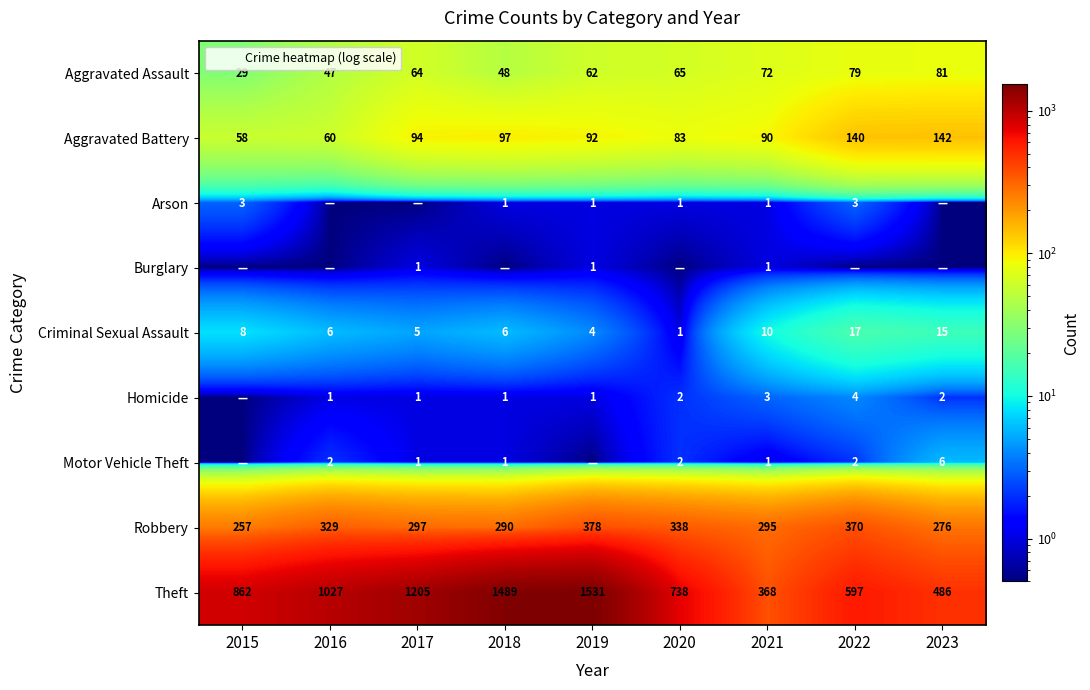

How many Arson values are between 0 and 1?

7